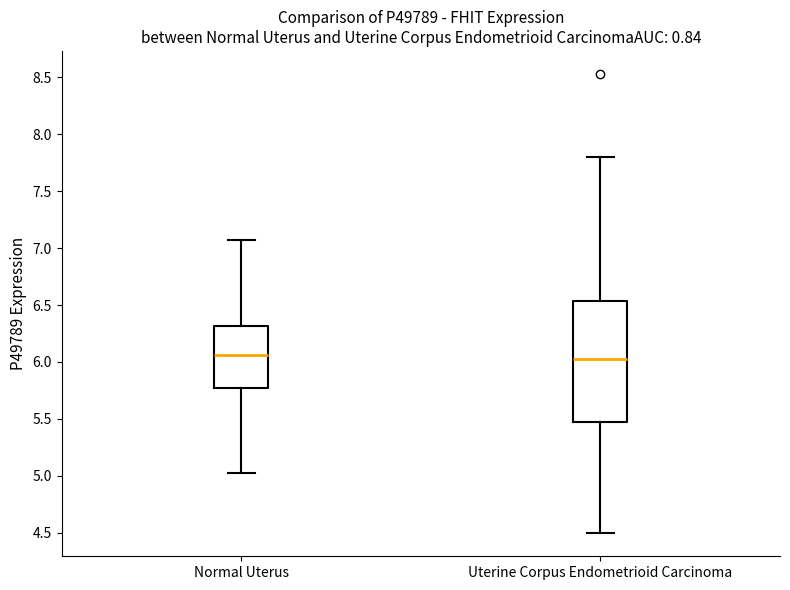

Where is the upper edge of the box for Uterine Corpus Endometrioid Carcinoma on the y-axis? The values are not printed on the chart, so give them approximately, as read against the axis.

6.55